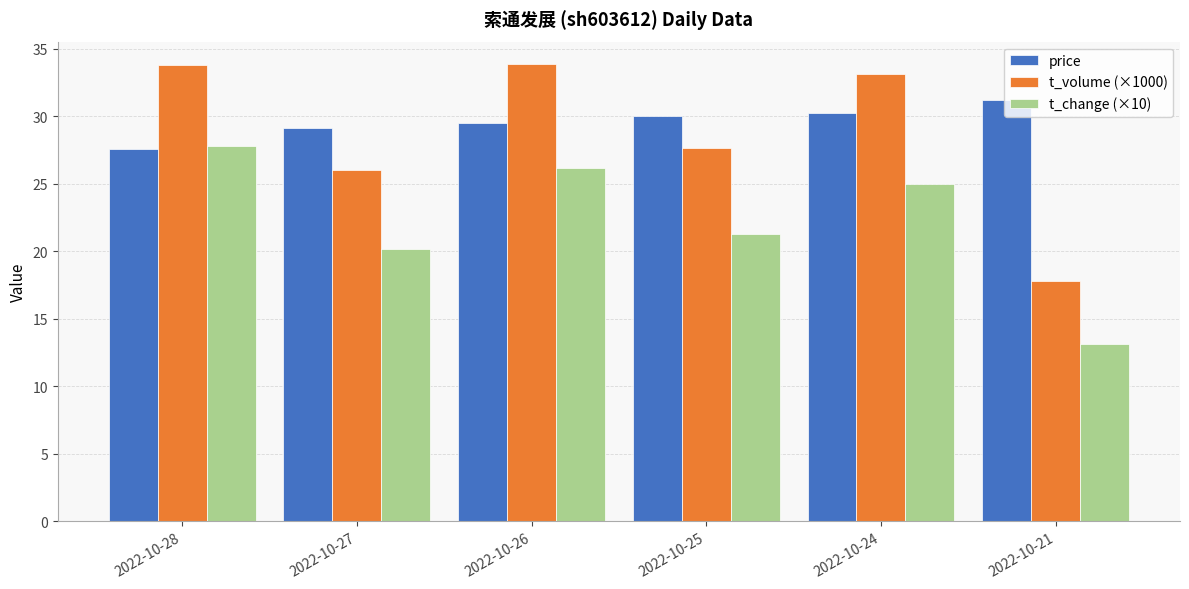

At which label does price reach its peak?

2022-10-21